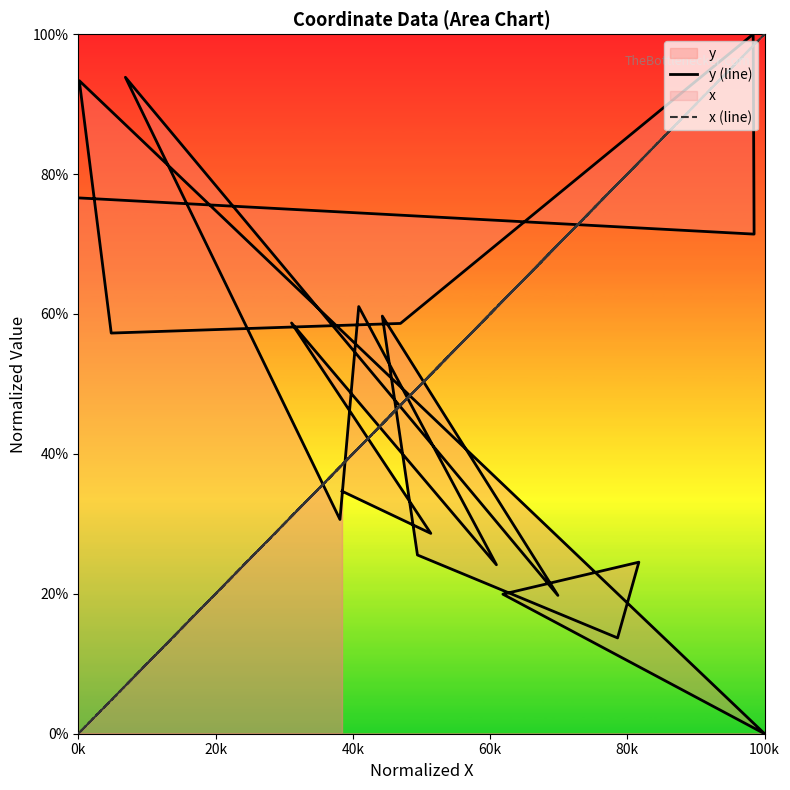

How many lines are shown in the chart?

2